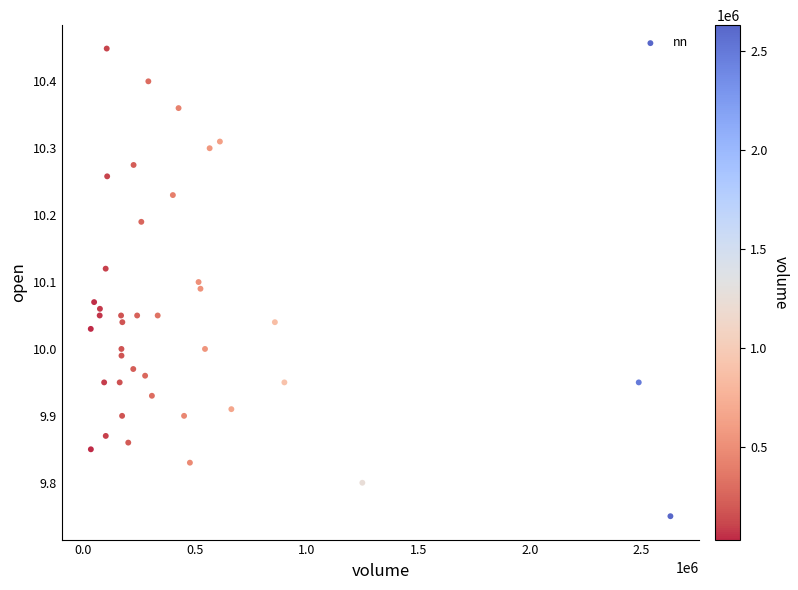

What is the range of Y values (max minus min)?

0.7